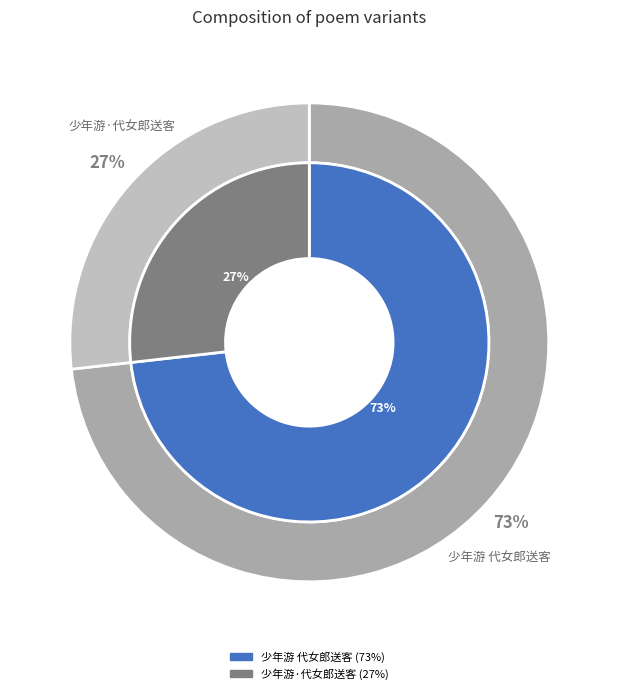

How many slices are in this pie chart?

2